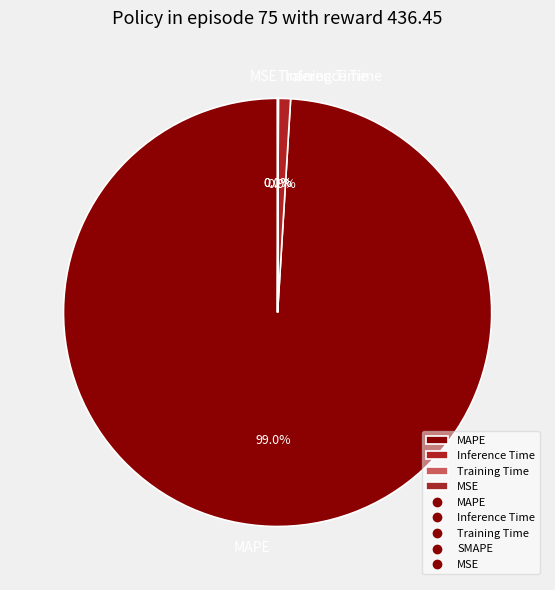

What portion of the pie excludes SMAPE?

100.0%